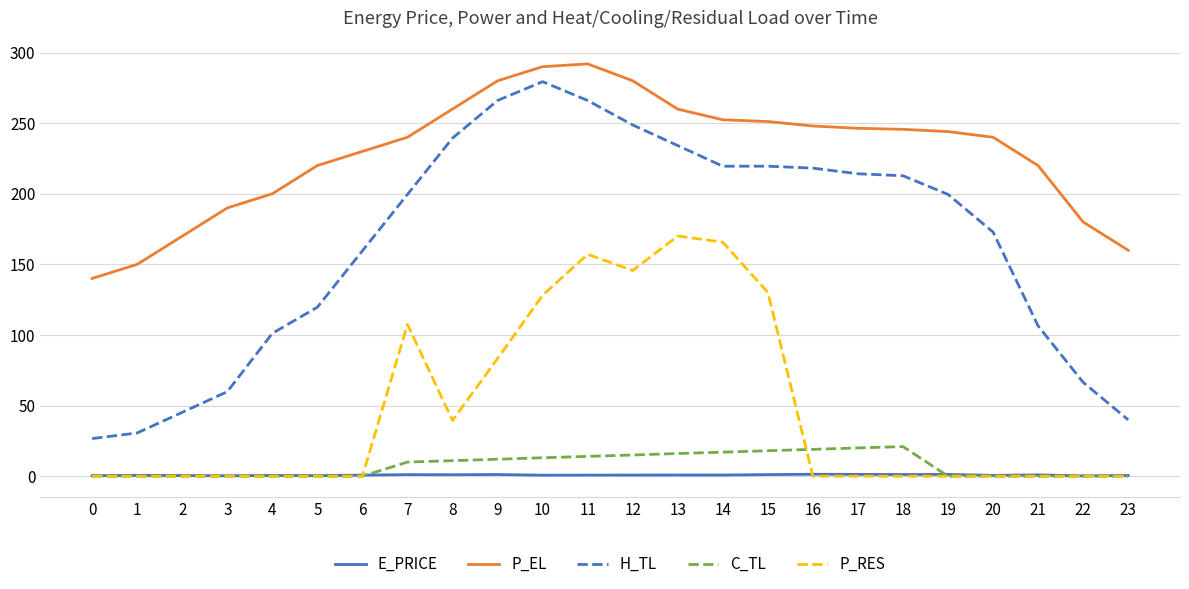

What is the maximum value shown in the chart?

292.0